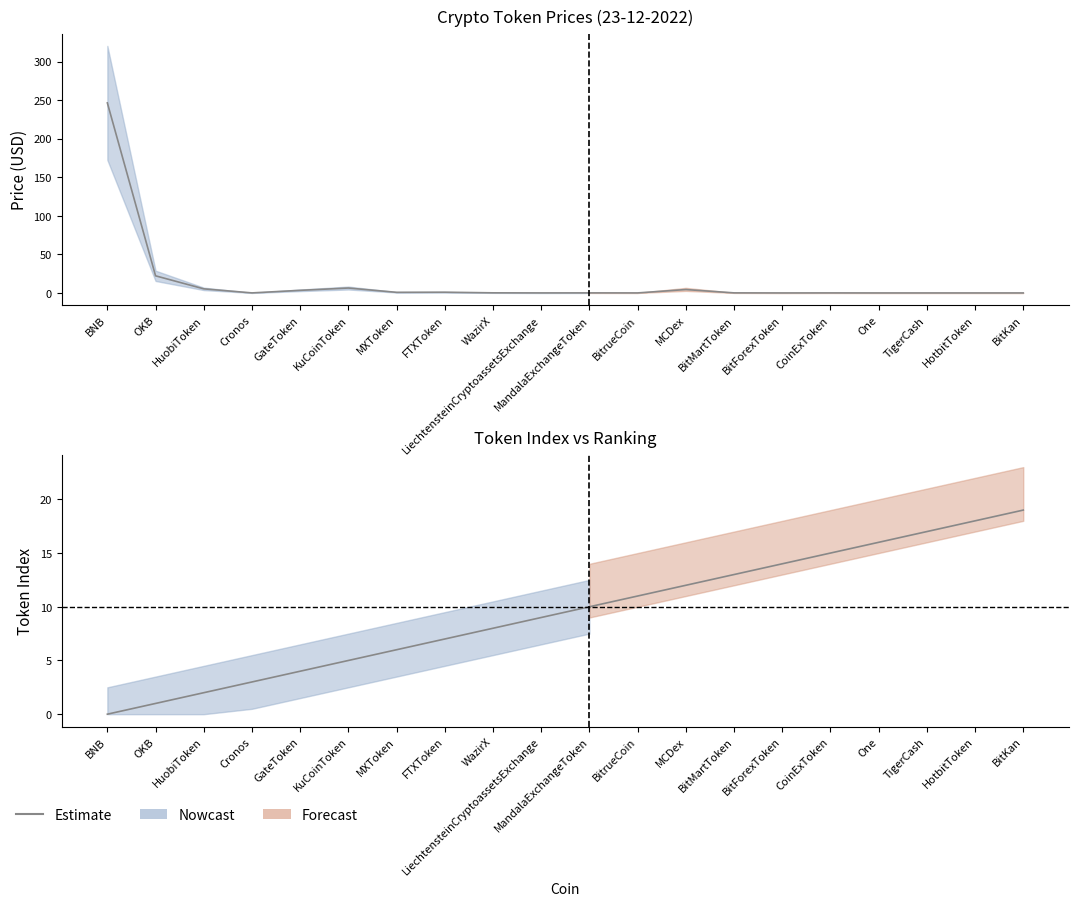

Reading left to right, list all the values displayed in this chart.

BNB=0	OKB=1	HuobiToken=2	Cronos=3	GateToken=4	KuCoinToken=5	MXToken=6	FTXToken=7	WazirX=8	LiechtensteinCryptoassetsExchange=9	MandalaExchangeToken=10	BitrueCoin=11	MCDex=12	BitMartToken=13	BitForexToken=14	CoinExToken=15	One=16	TigerCash=17	HotbitToken=18	BitKan=19